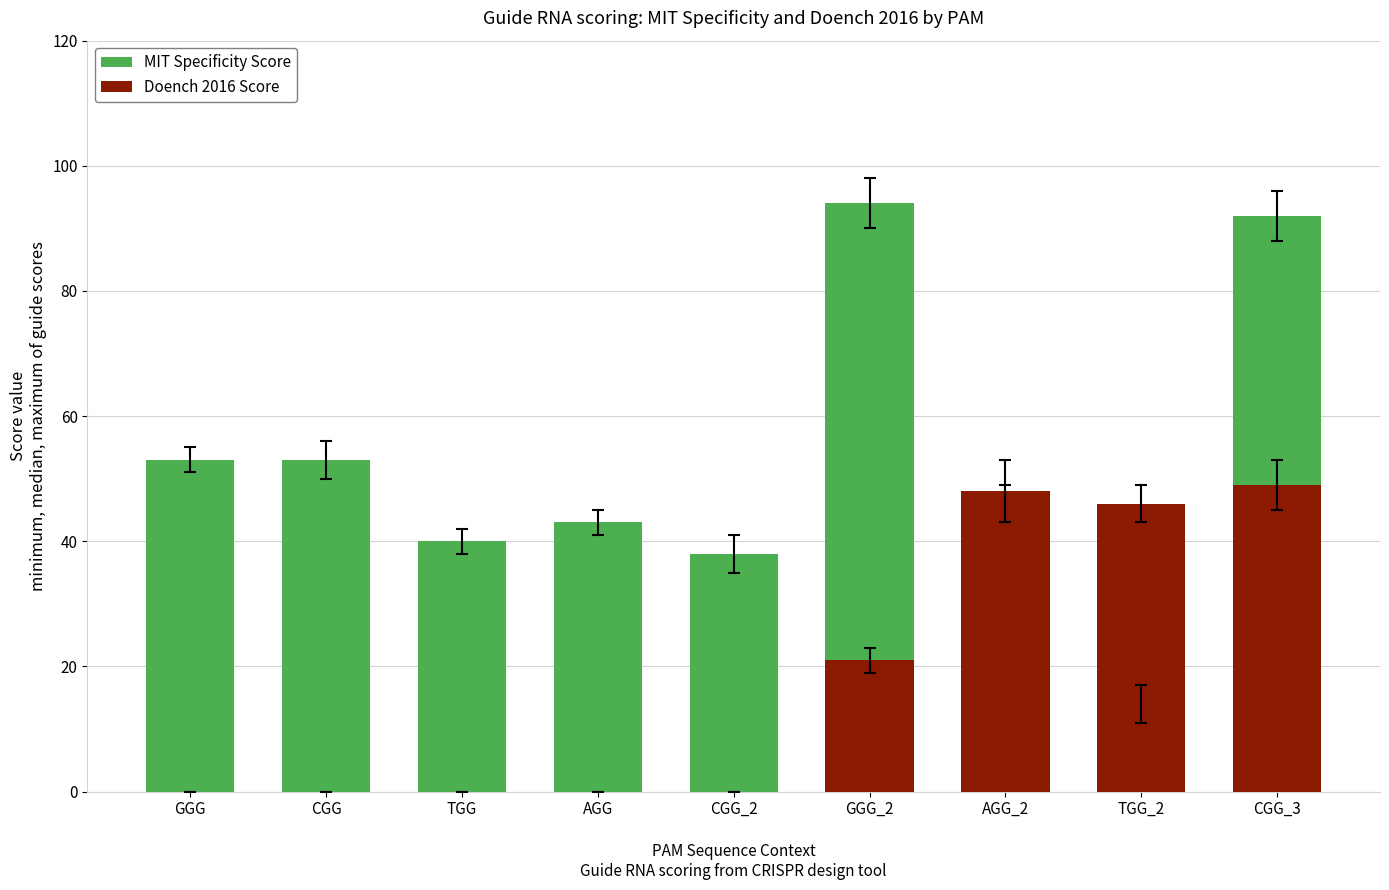

At TGG_2, list the series in order from largest to smallest.

Doench 2016 Score, MIT Specificity Score